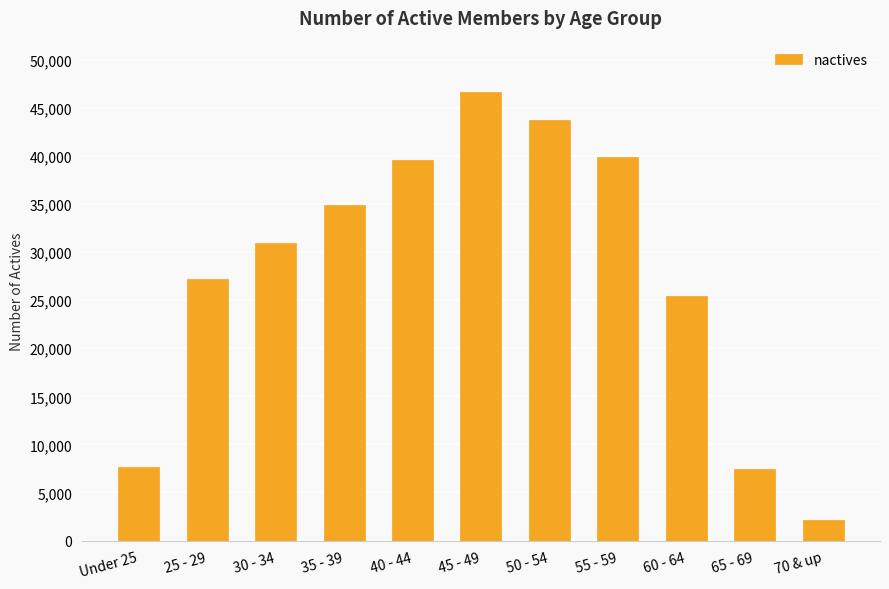

At which category does the chart reach its minimum across all series?

70 & up